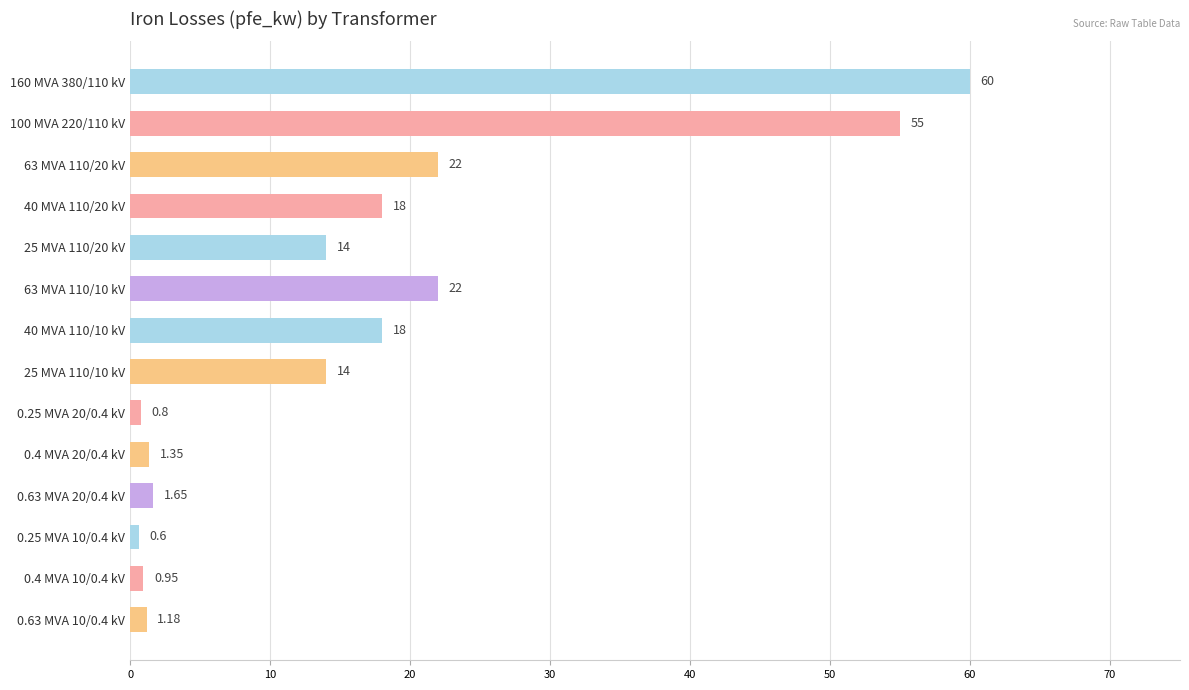

What is the maximum value shown in the chart?

60.0